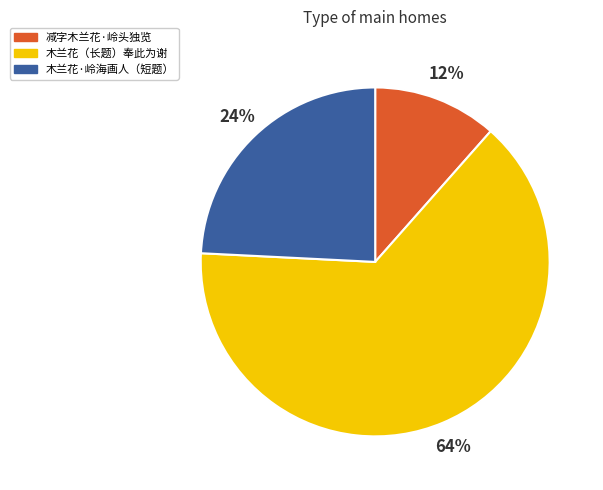

What is the largest slice in the pie chart?

木兰花（长题）奉此为谢